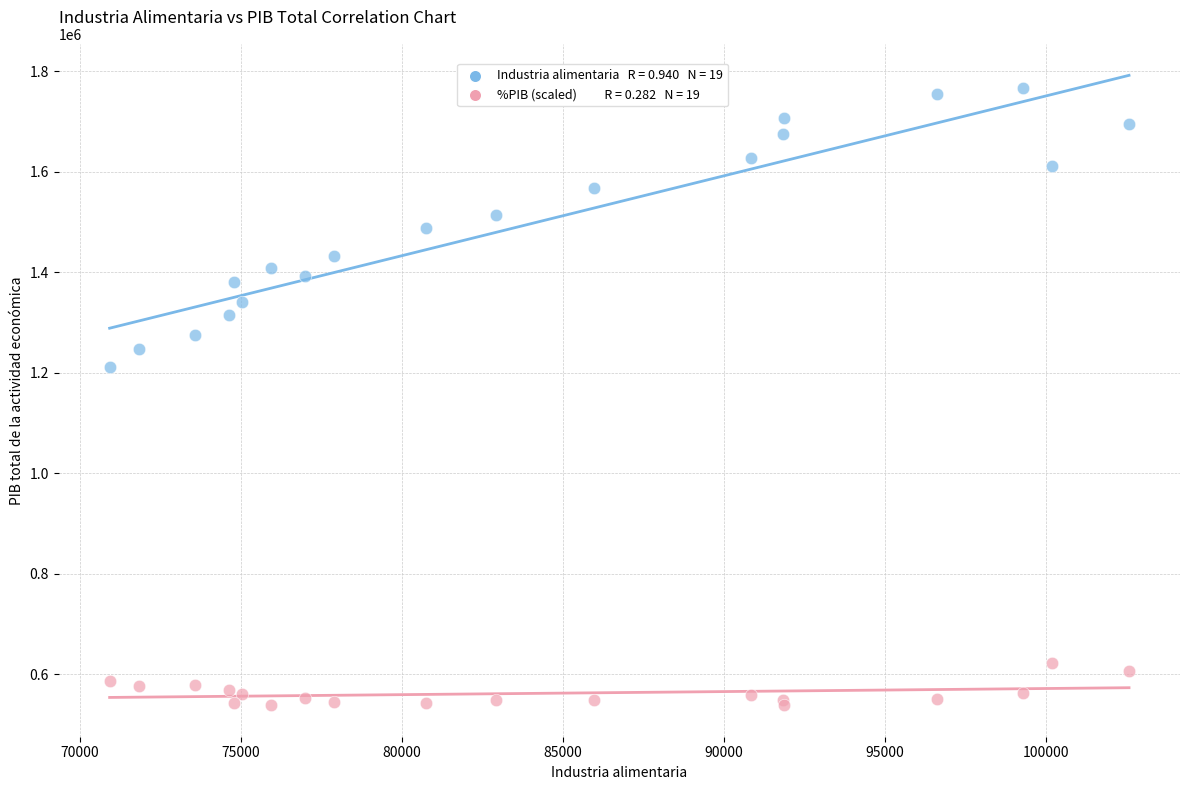

Across all series, what Y value is closest to 1152752?

1212171.2